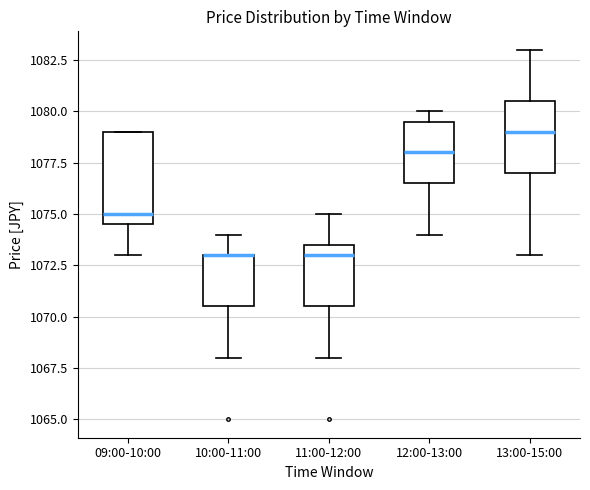

Which box is the tallest, from its lower edge to its upper edge?

09:00-10:00